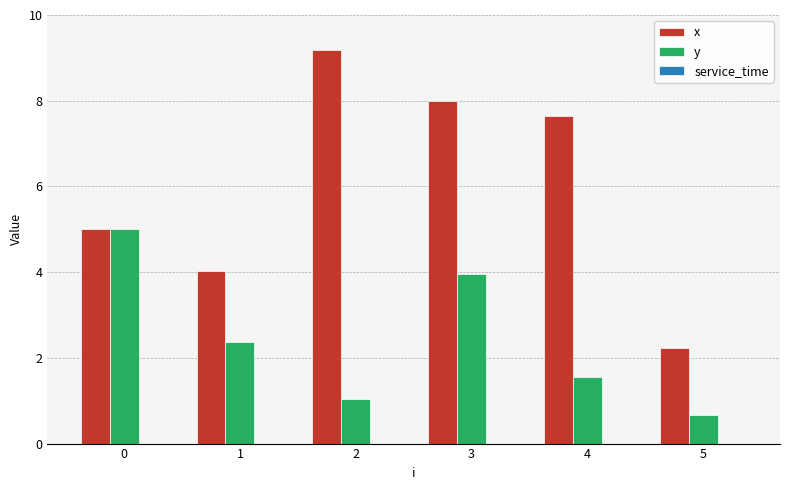

Is it true that x equals 4.0 at 4?

False